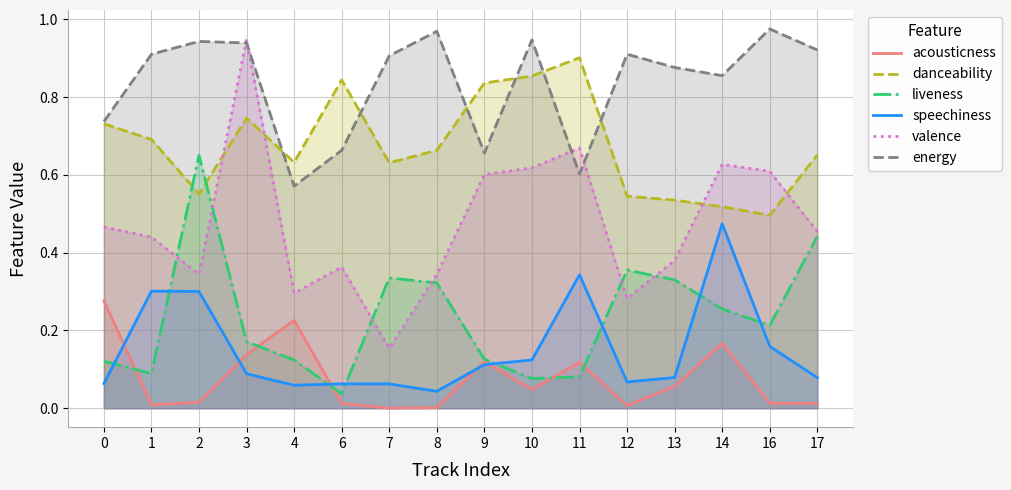

True or false: acousticness and energy cross at least once.

False